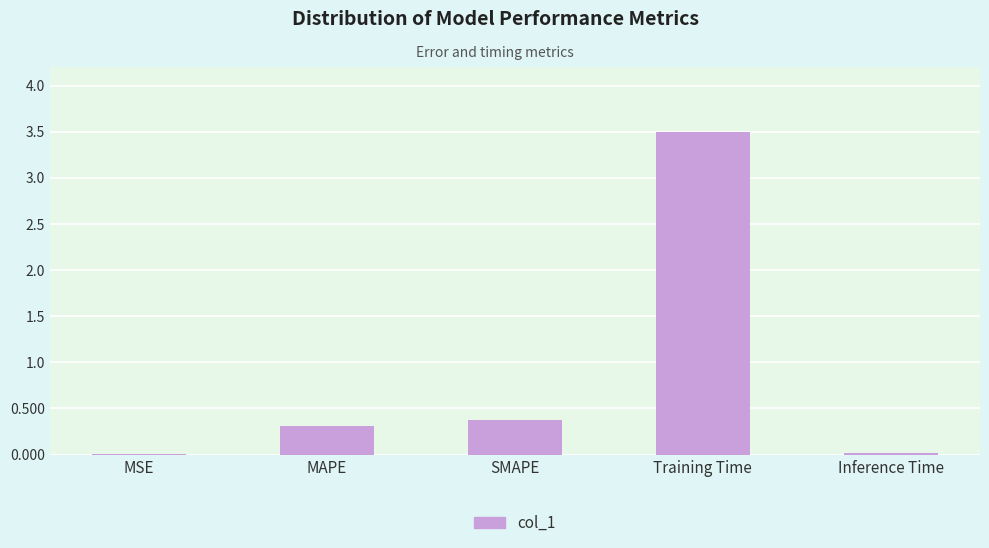

What is the maximum value shown in the chart?

3.5